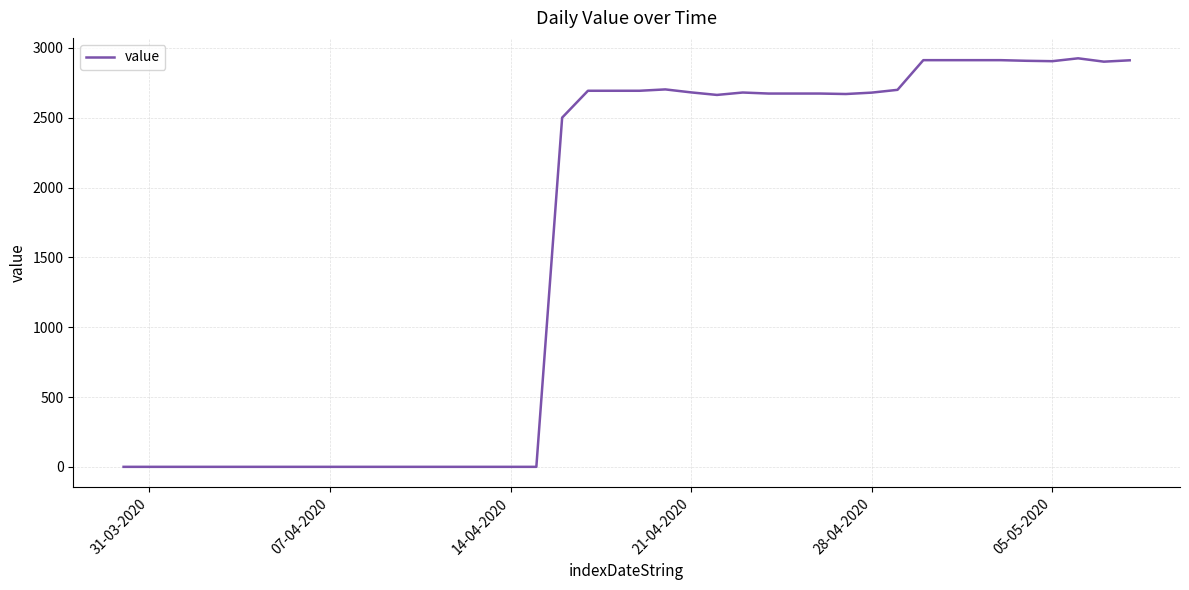

What is the greatest value displayed?

2925.3